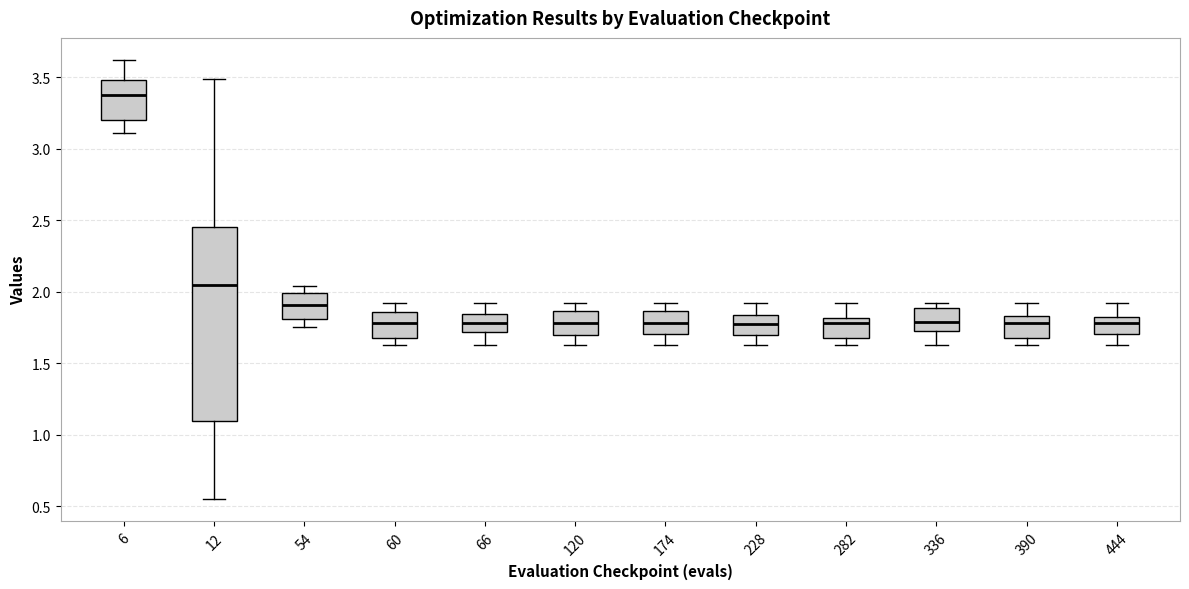

Reading left to right, transcribe this box plot: for each box, give where its median line is, the range the box spans, and where its two whiskers end, as read against the y-axis. The values are not printed on the chart, so give them approximately, as read against the axis.

6: median 3.40, box 3.20 to 3.50, whiskers 3.10 to 3.60
12: median 2.05, box 1.10 to 2.45, whiskers 0.55 to 3.50
54: median 1.90, box 1.80 to 2.00, whiskers 1.75 to 2.05
60: median 1.80, box 1.70 to 1.85, whiskers 1.65 to 1.90
66: median 1.80, box 1.70 to 1.85, whiskers 1.65 to 1.90
120: median 1.80, box 1.70 to 1.85, whiskers 1.65 to 1.90
174: median 1.80, box 1.70 to 1.85, whiskers 1.65 to 1.90
228: median 1.75, box 1.70 to 1.85, whiskers 1.65 to 1.90
282: median 1.80 (just below the box's upper edge), box 1.70 to 1.80, whiskers 1.65 to 1.90
336: median 1.80, box 1.75 to 1.90, whiskers 1.65 to 1.90 (just above the box's upper edge)
390: median 1.80, box 1.65 to 1.85, whiskers 1.65 (just below the box's lower edge) to 1.90
444: median 1.80 (just below the box's upper edge), box 1.70 to 1.80, whiskers 1.65 to 1.90